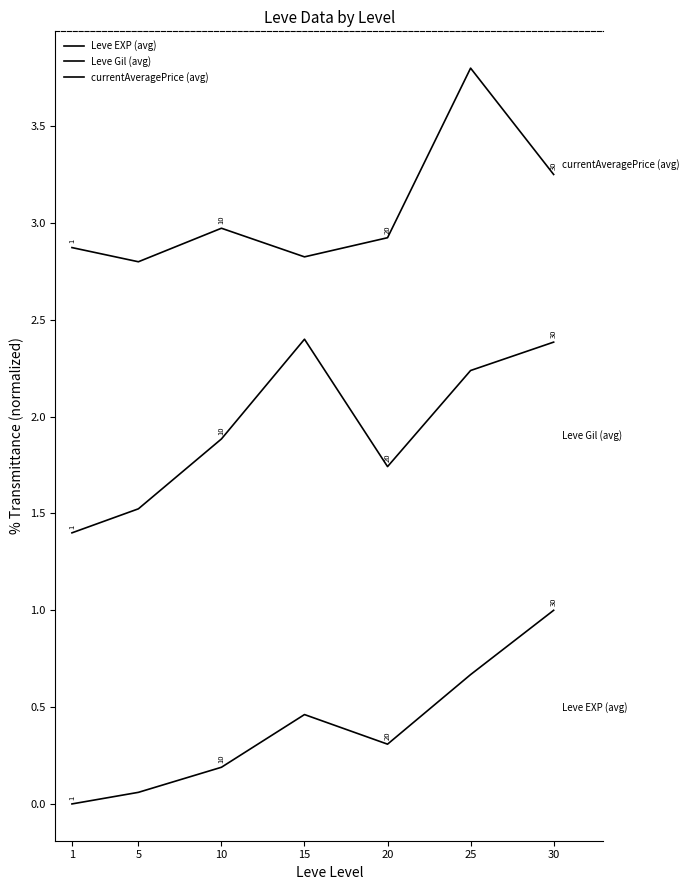

What is the maximum value for Leve Gil (avg)?

2.4